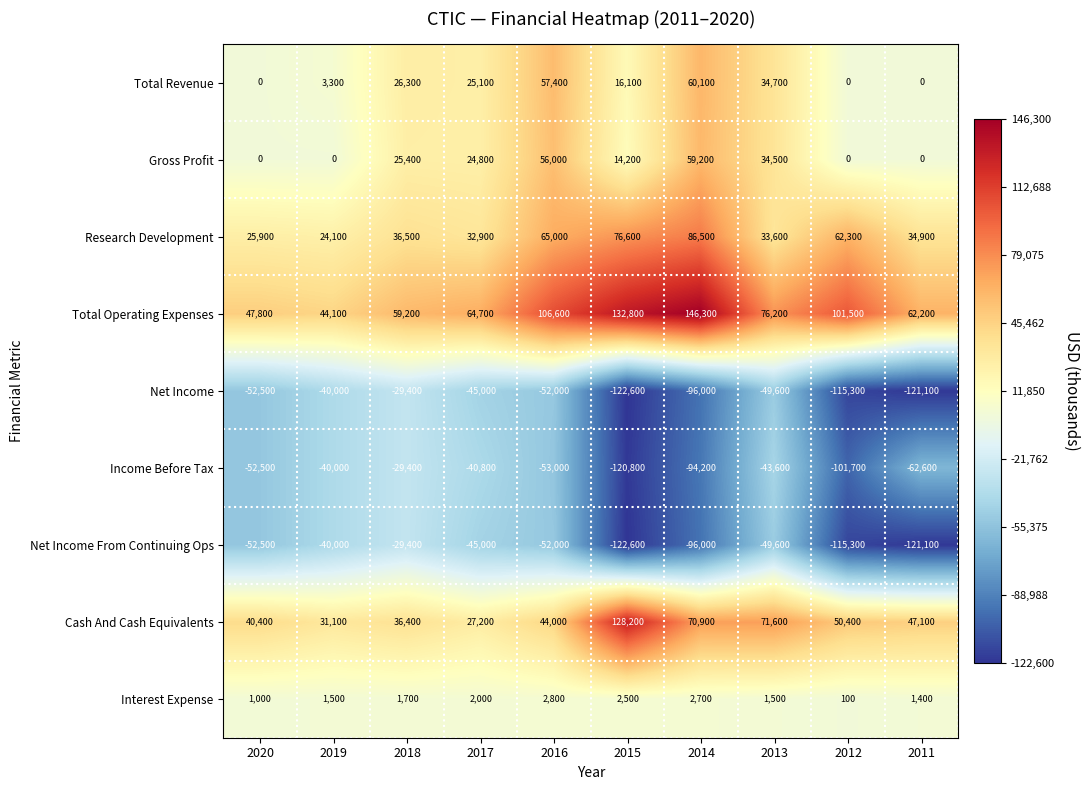

The Total Revenue series shows 8689 at 2013. True or false?

False